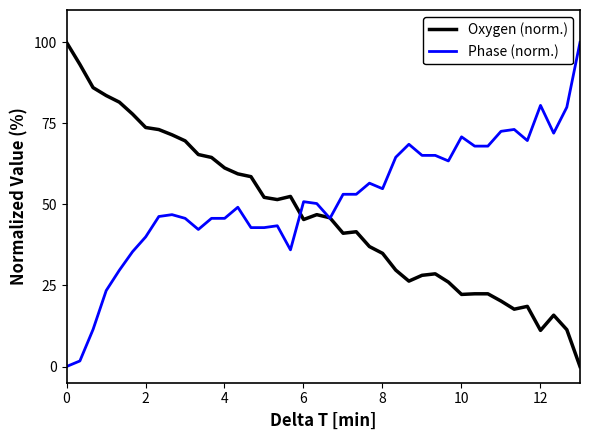

What is the maximum value for Oxygen (norm.)?

100.0